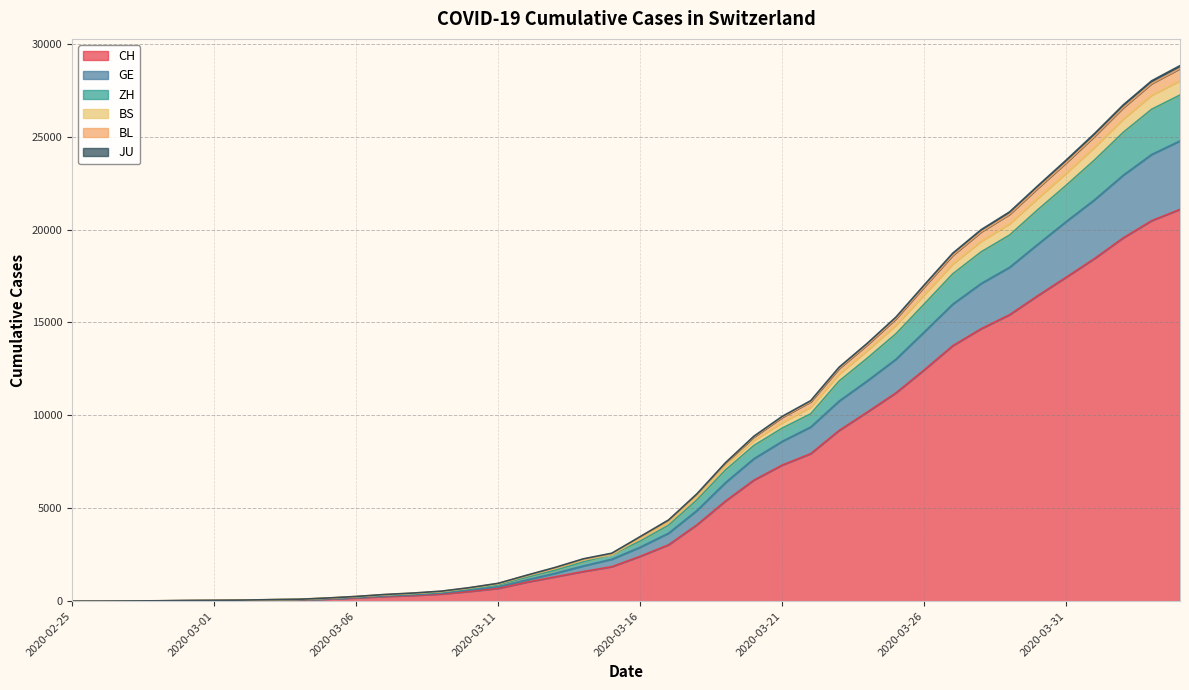

What are all the series names shown in the legend?

CH, GE, ZH, BS, BL, JU